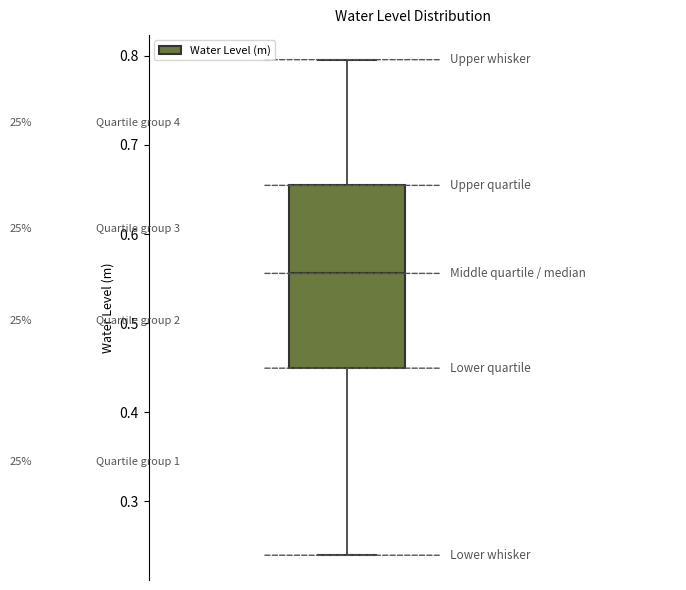

Where does the lower whisker of the box end on the y-axis? The values are not printed on the chart, so give them approximately, as read against the axis.

0.24